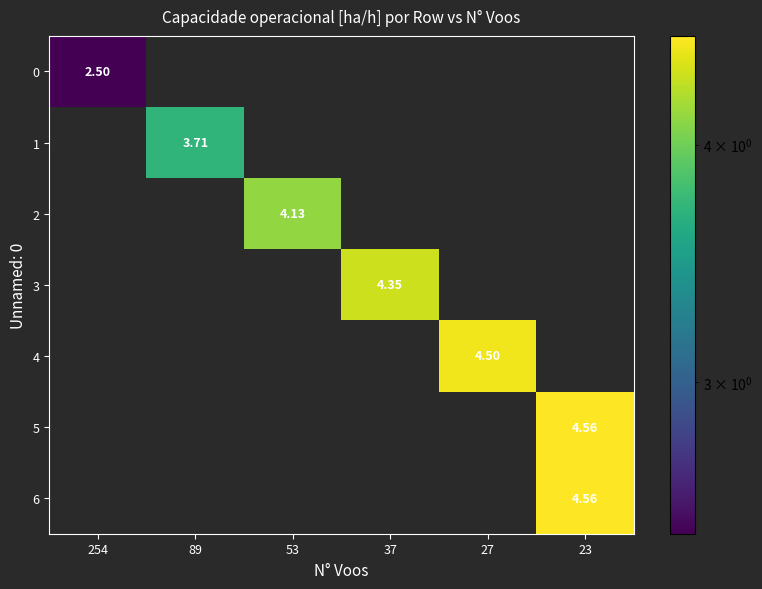

Count the number of data series in this chart.

7